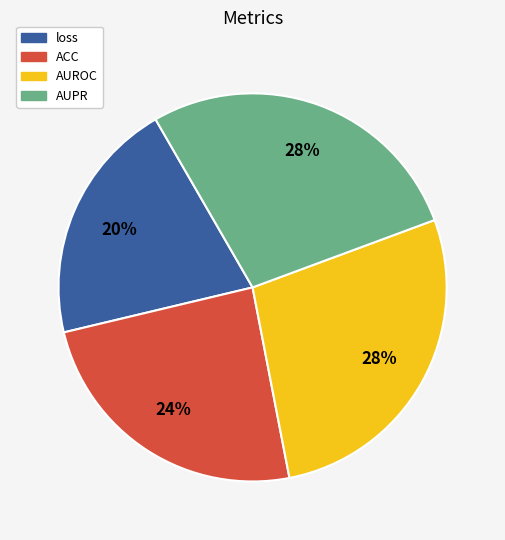

Is it true that AUPR is 38% of the pie?

False